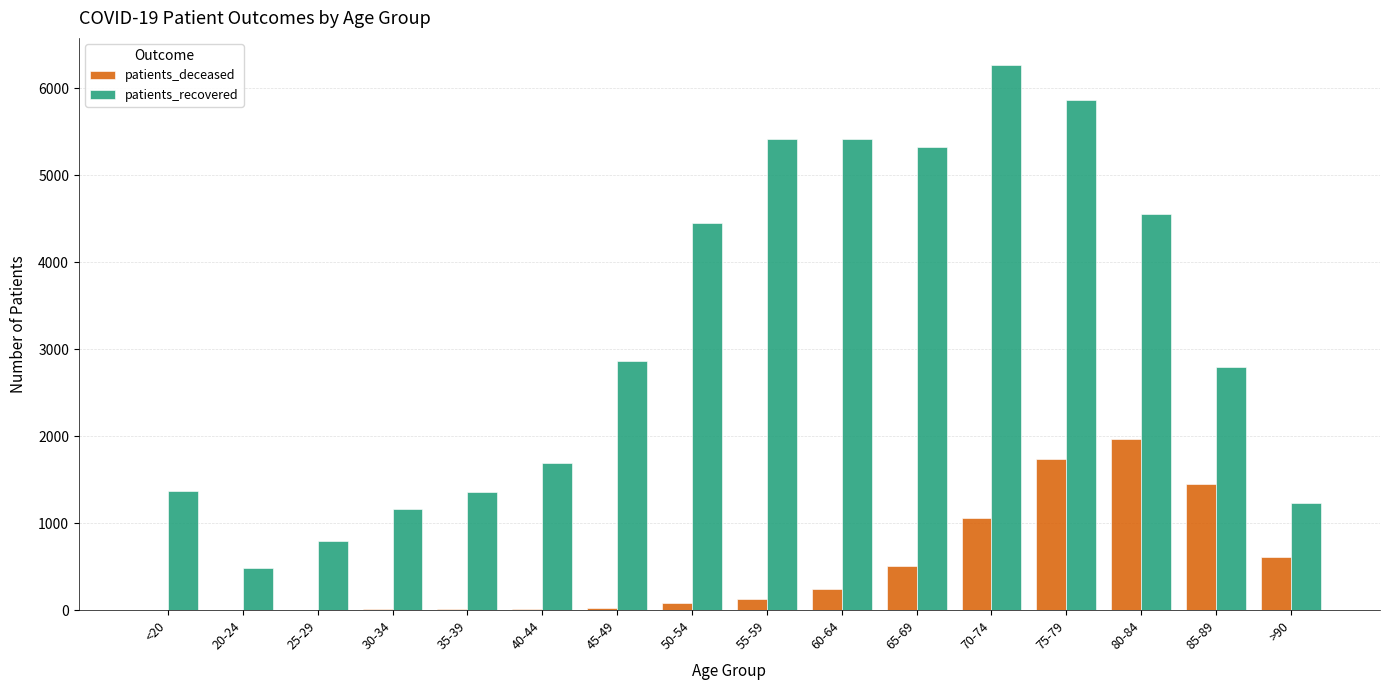

What is the sum of all patients_recovered values?

51013